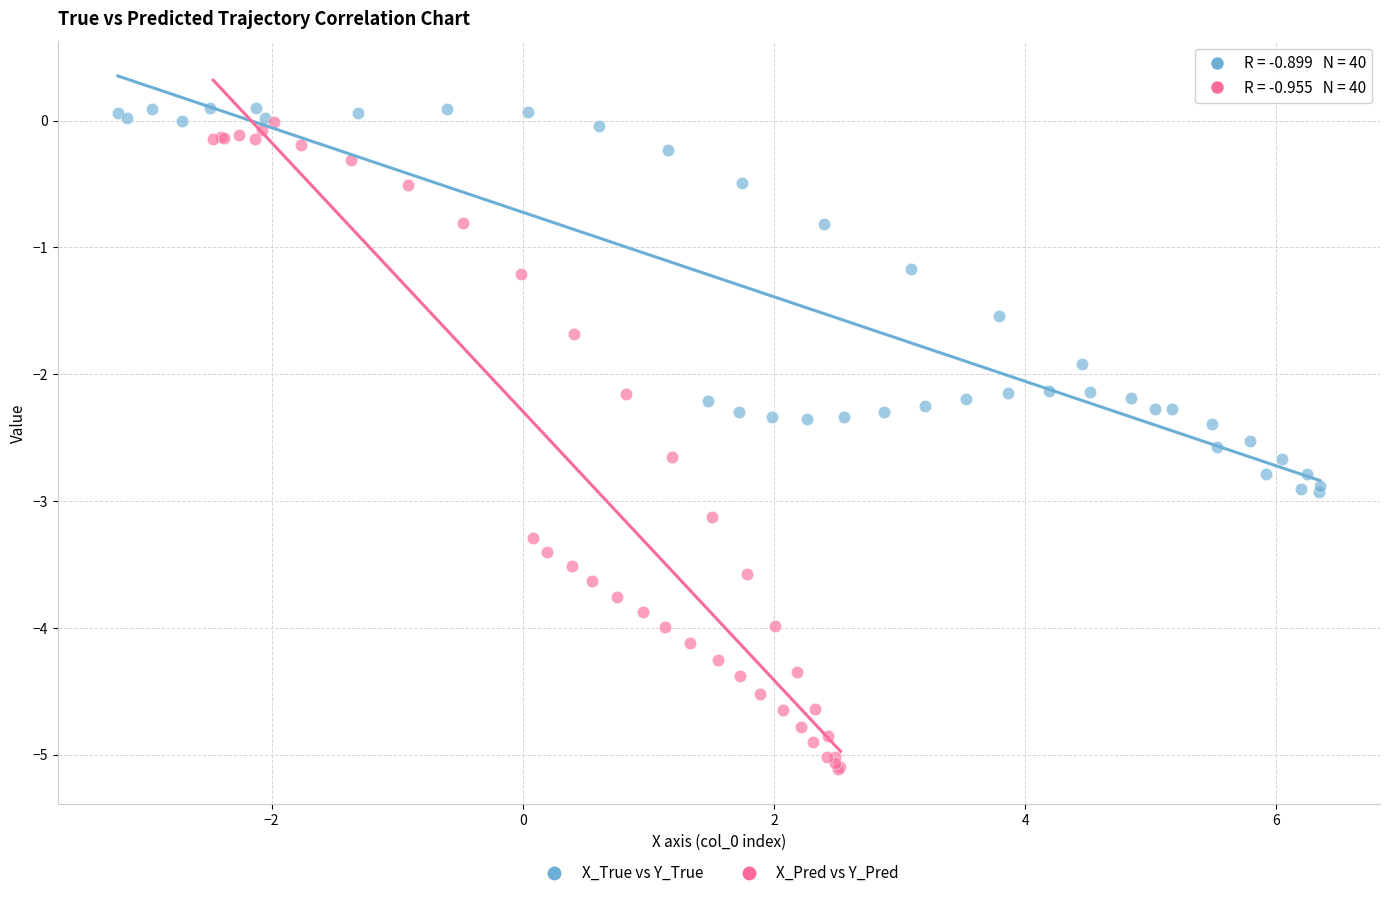

Which series reaches the minimum Y coordinate?

X_Pred vs Y_Pred